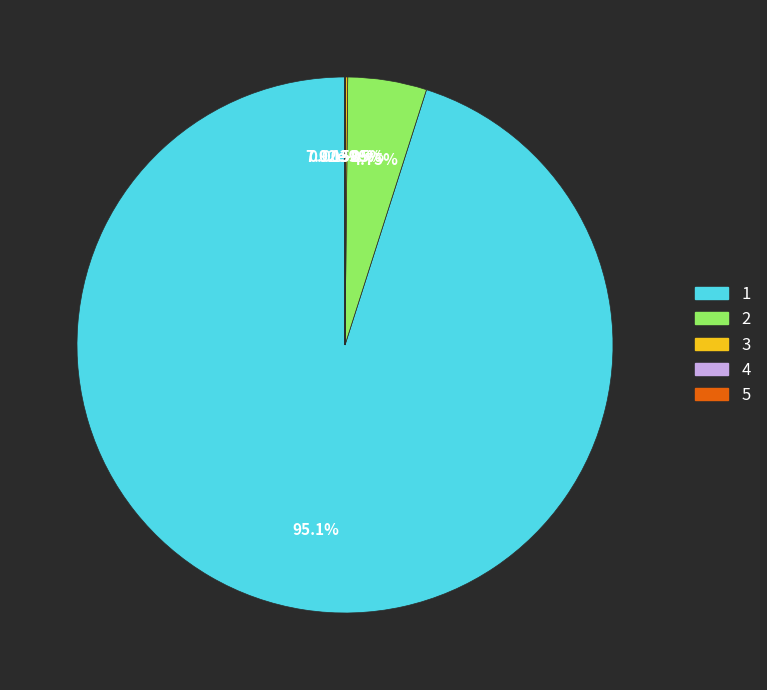

Count the number of slices in the pie.

5